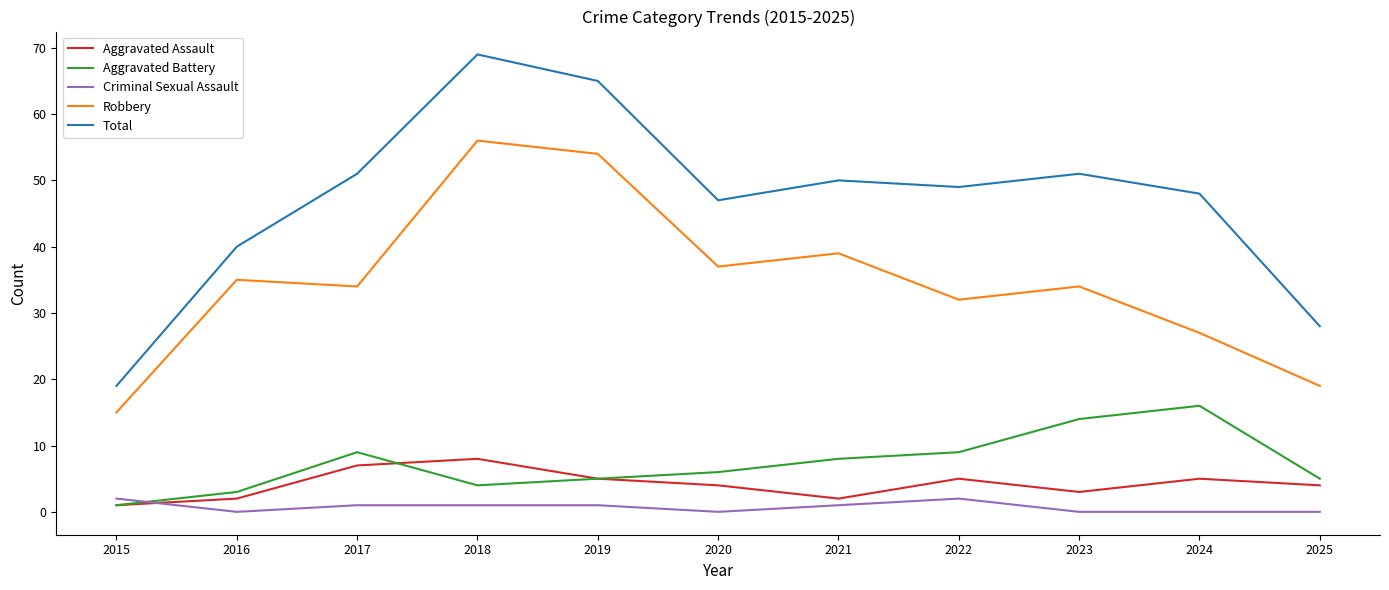

At which category does Robbery reach its first local peak?

2016